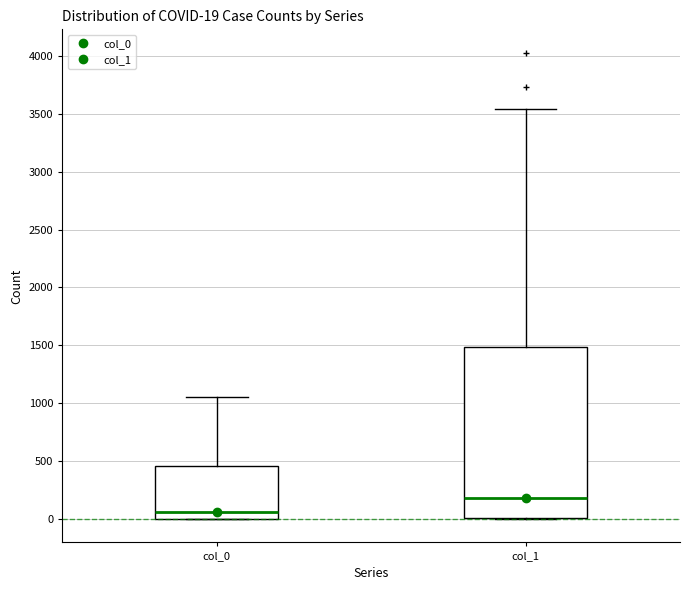

Which box is the tallest, from its lower edge to its upper edge?

col_1